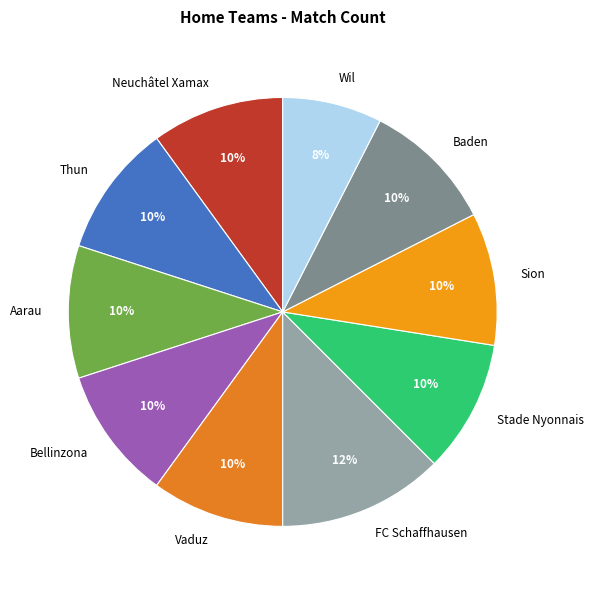

To the nearest percent, what percentage of the pie is FC Schaffhausen?

12%